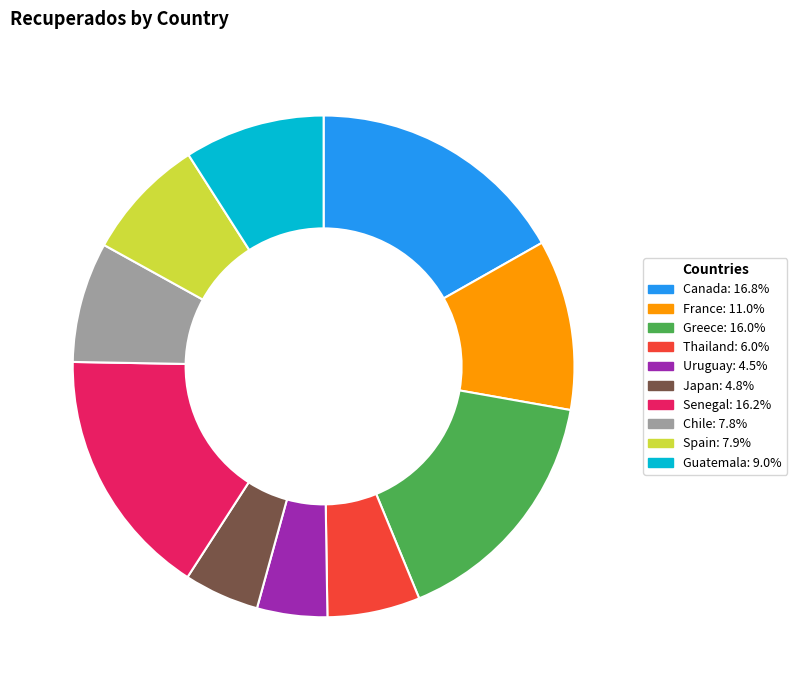

The Greece slice represents 16% of the pie. True or false?

True